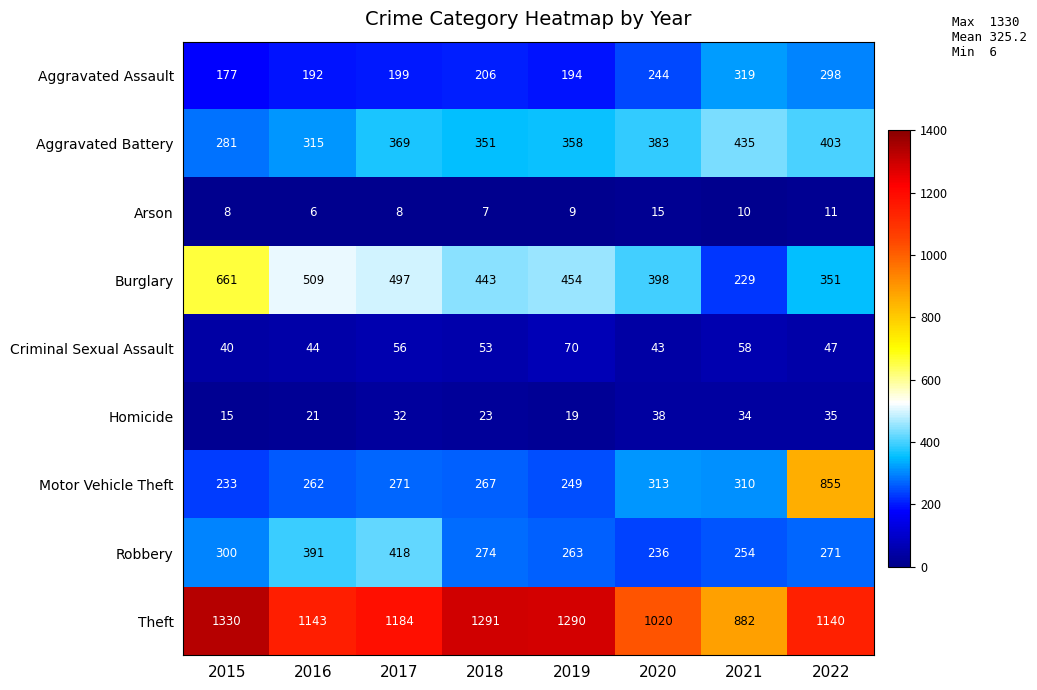

Which series changed the most between 2017 and 2022?

Motor Vehicle Theft